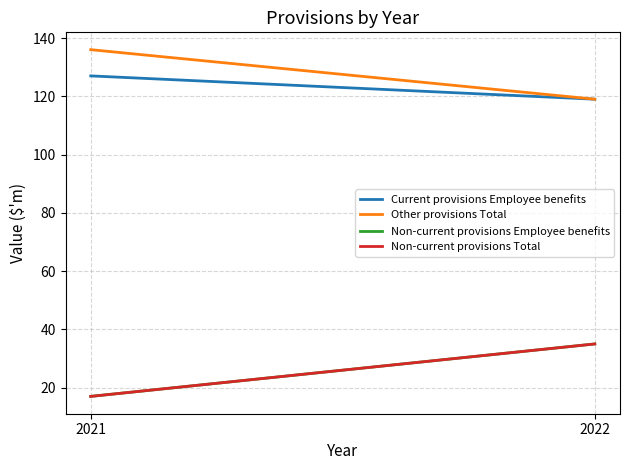

Which label corresponds to the largest value in the chart?

2021